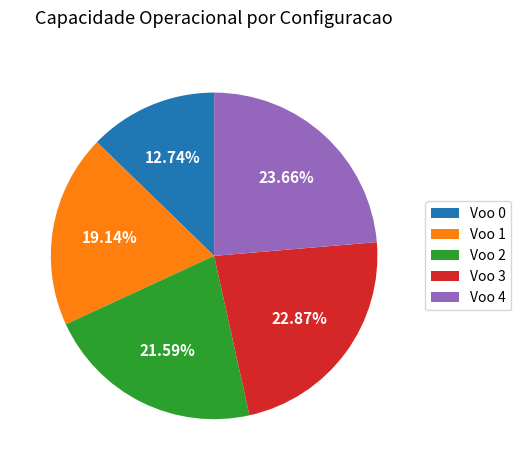

Is the sum of Voo 4 and Voo 3 greater than half?

No